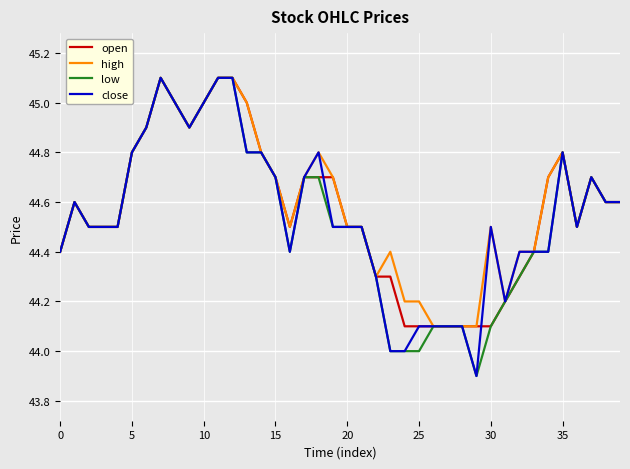

True or false: close has more than 1 interior local peaks.

True